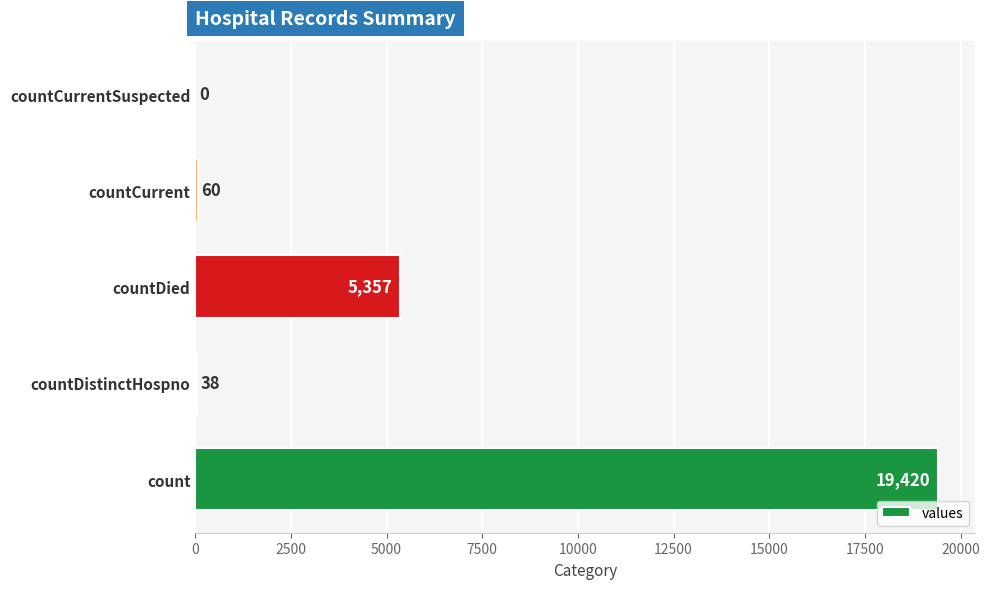

True or false: the data shows 19420 at count.

True